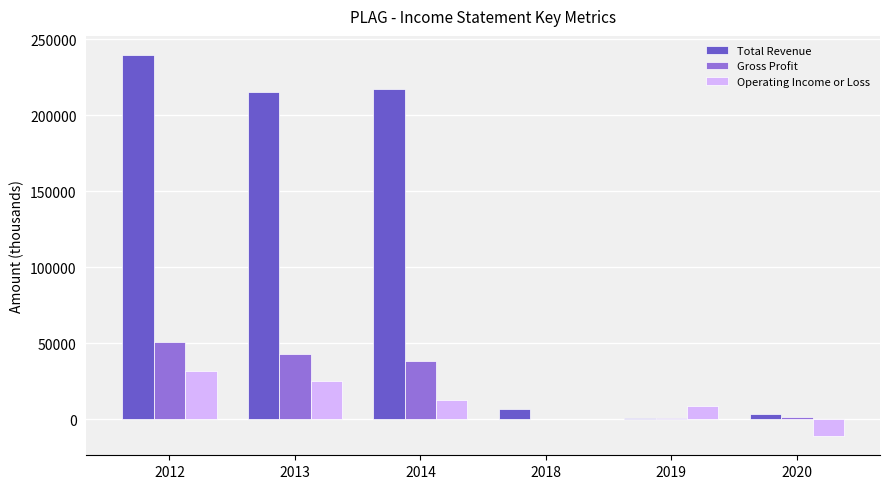

Which series has the widest spread of values?

Total Revenue